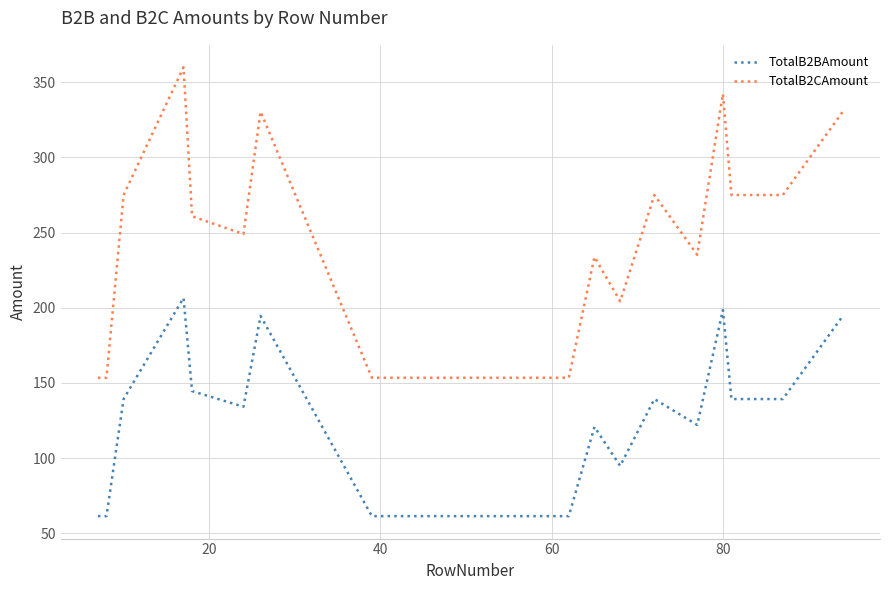

List the series in order of their peak value, lowest first.

TotalB2BAmount, TotalB2CAmount